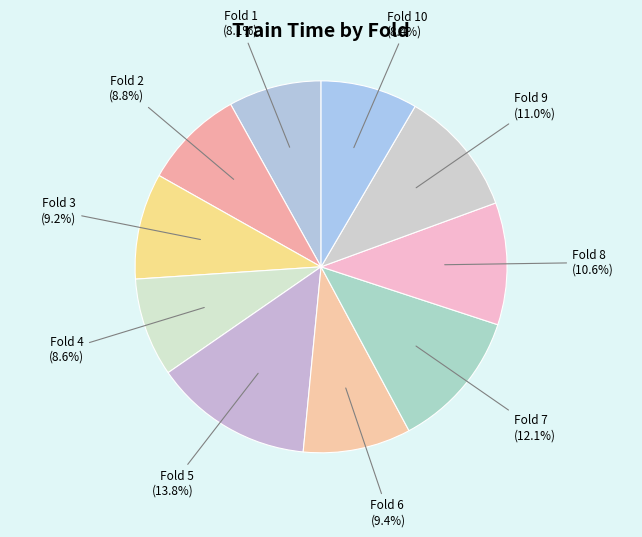

Rank the categories by value from lowest to highest.

Fold 1, Fold 10, Fold 4, Fold 2, Fold 3, Fold 6, Fold 8, Fold 9, Fold 7, Fold 5